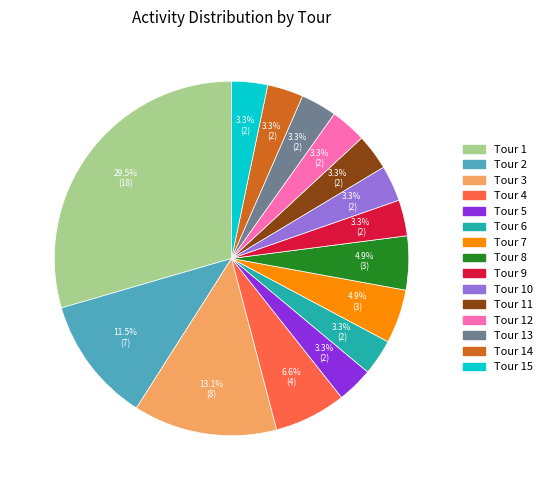

Is there any slice that represents more than half of the pie?

No